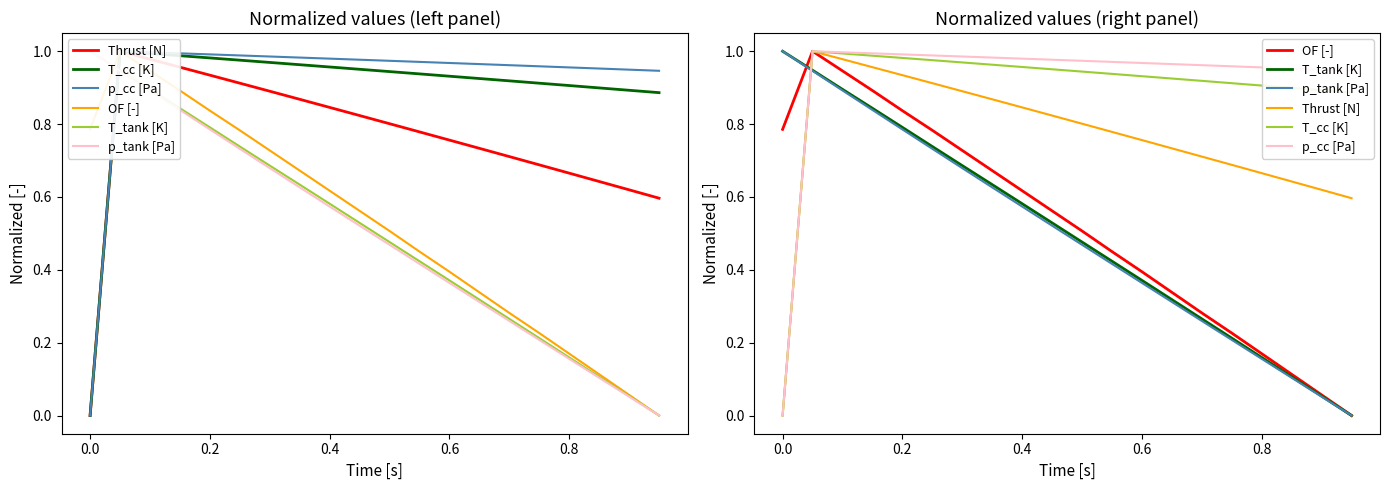

What is the approximate value of T_cc [K] at 0.2?

1.0